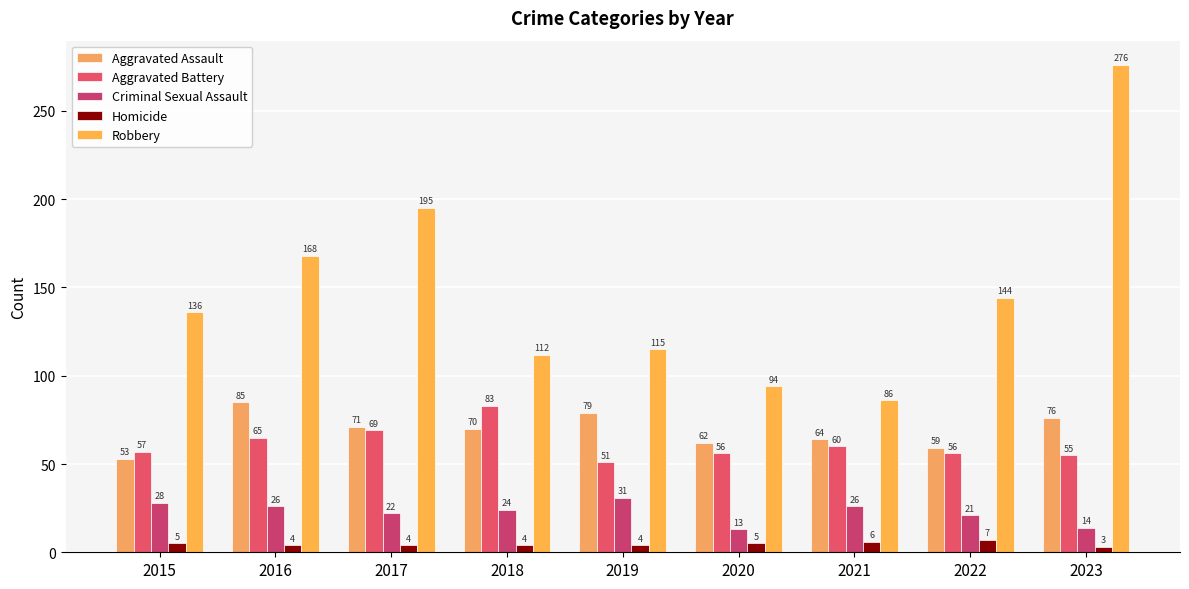

List the series in order of their peak value, highest first.

Robbery, Aggravated Assault, Aggravated Battery, Criminal Sexual Assault, Homicide